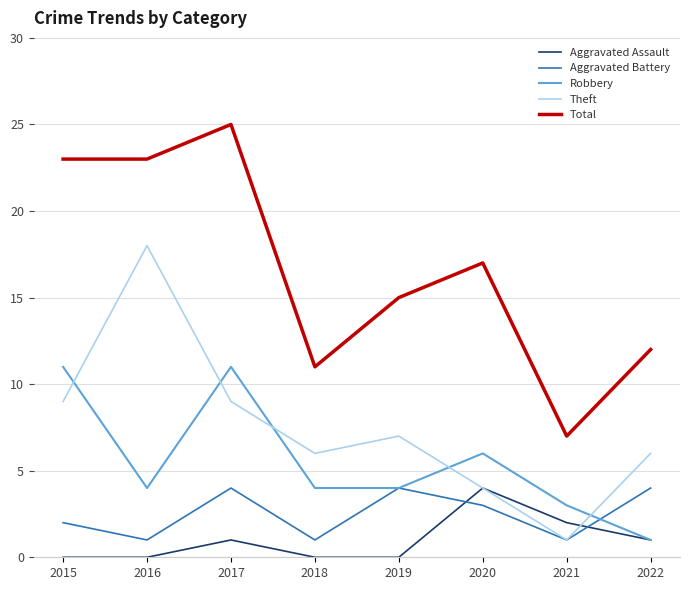

Is it true that Theft equals 9 at 2015?

True